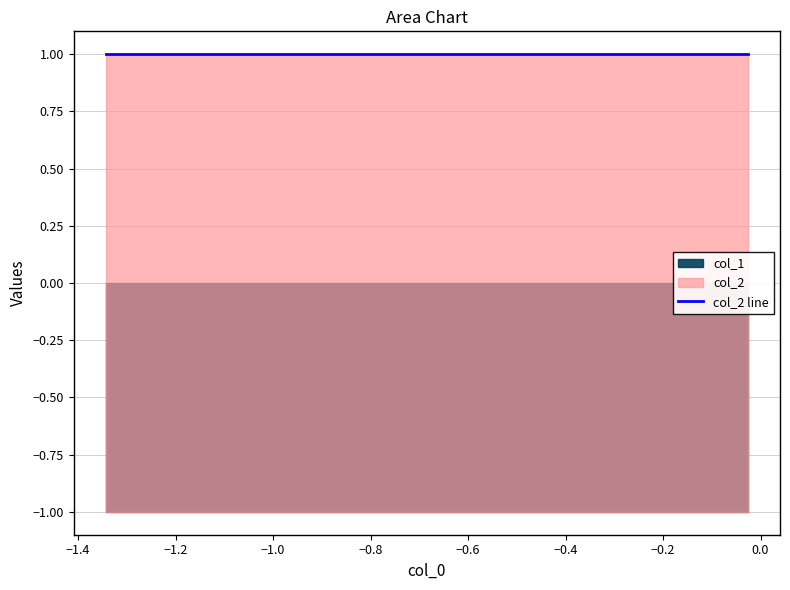

What are all the series names shown in the legend?

col_1, col_2